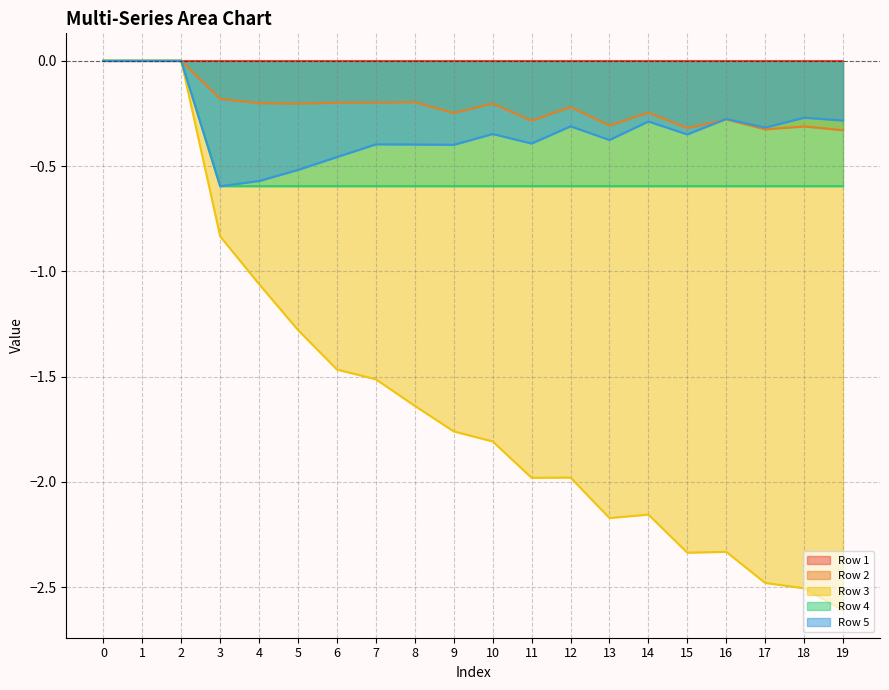

How many lines are shown in the chart?

5